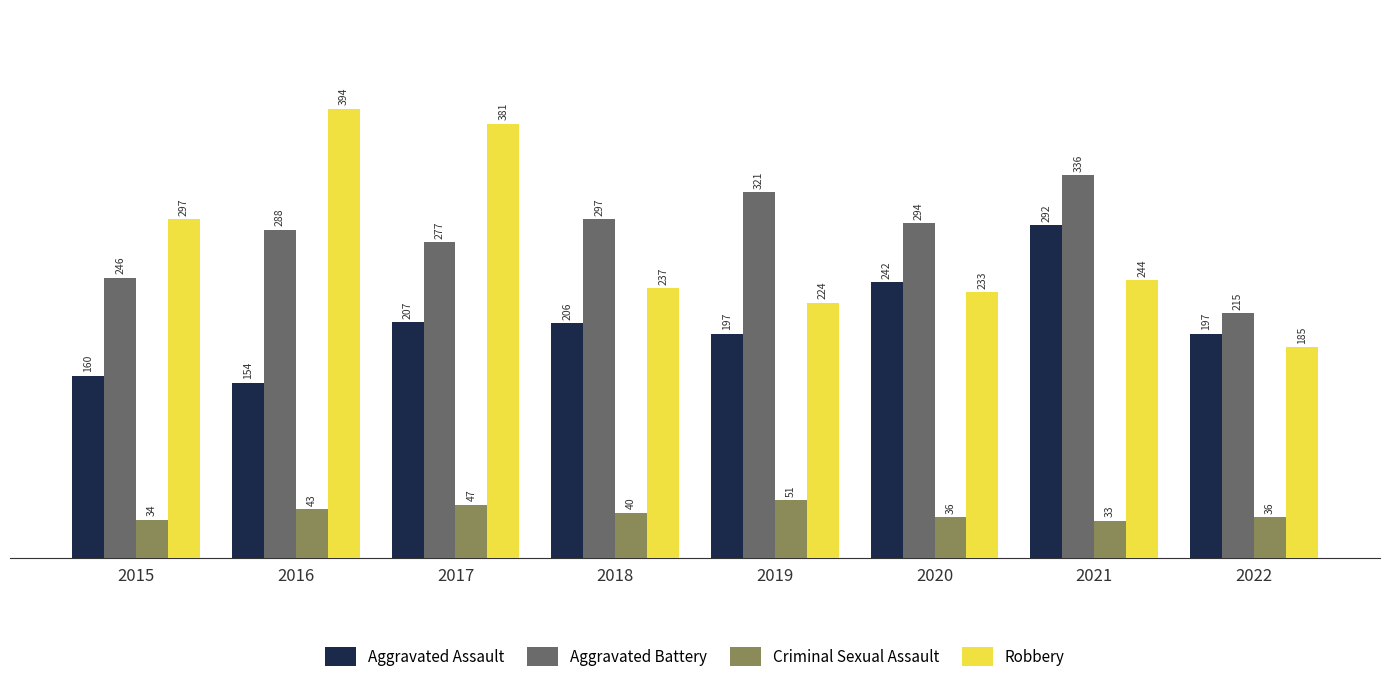

Reading left to right, list all the values displayed in this chart.

Aggravated Assault: 160	154	207	206	197	242	292	197
Aggravated Battery: 246	288	277	297	321	294	336	215
Criminal Sexual Assault: 34	43	47	40	51	36	33	36
Robbery: 297	394	381	237	224	233	244	185